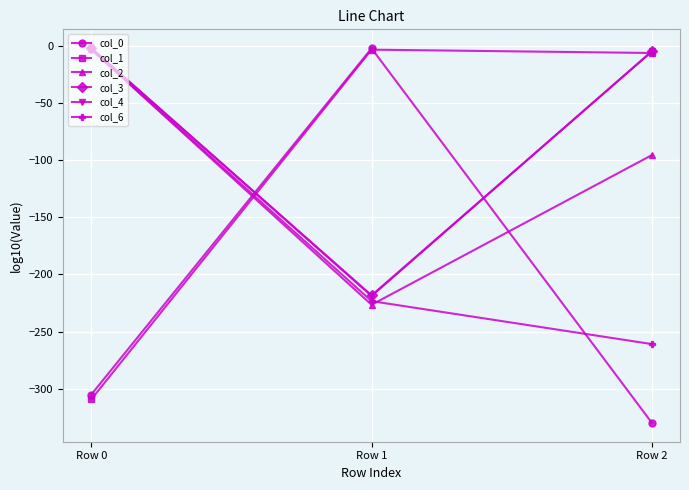

Which category has the lowest value in the col_3 series?

Row 1